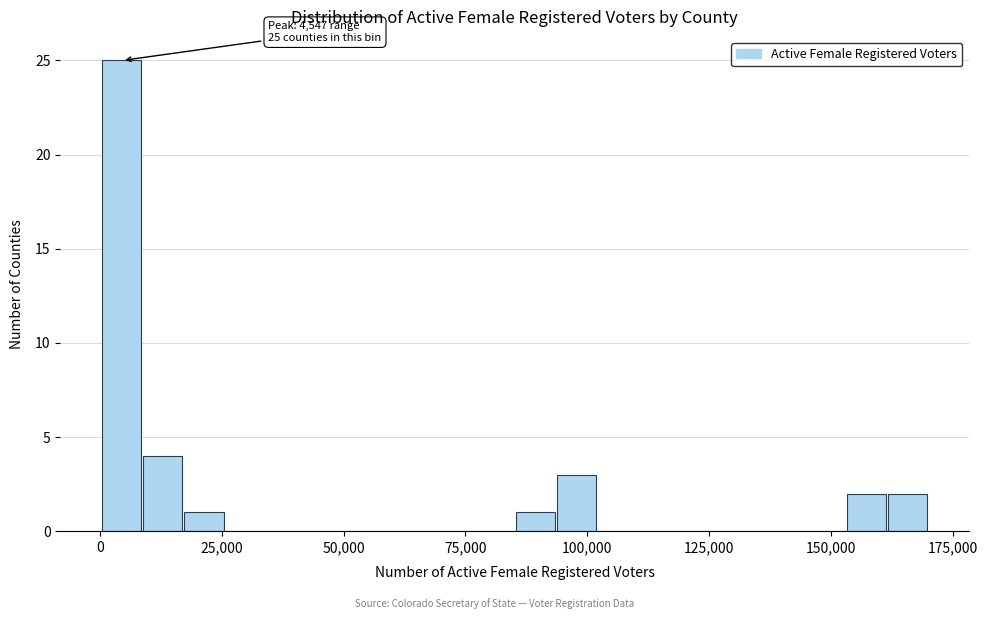

Around what value on the x-axis is the tallest bar? Give the approximate position of its centre, as read against the axis.

5000